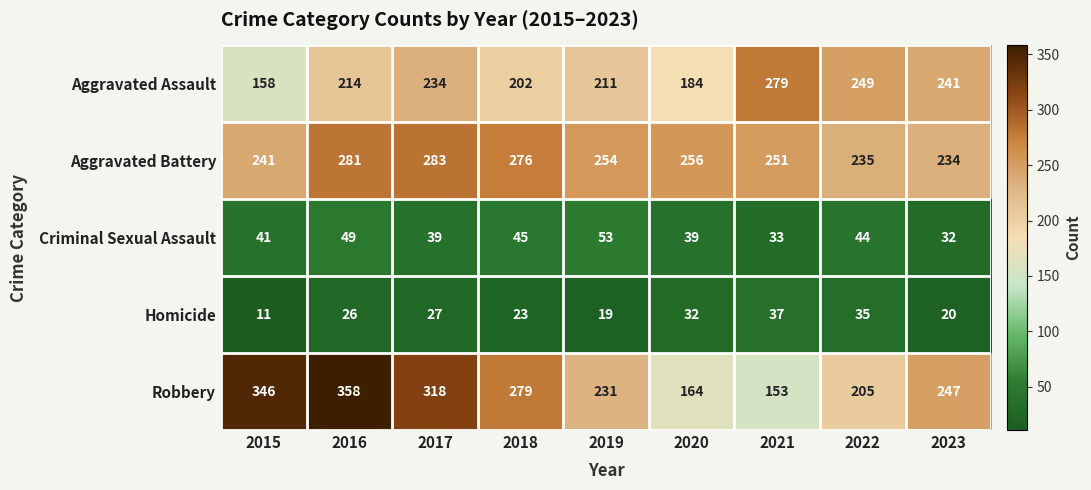

What is the minimum value shown in the chart?

11